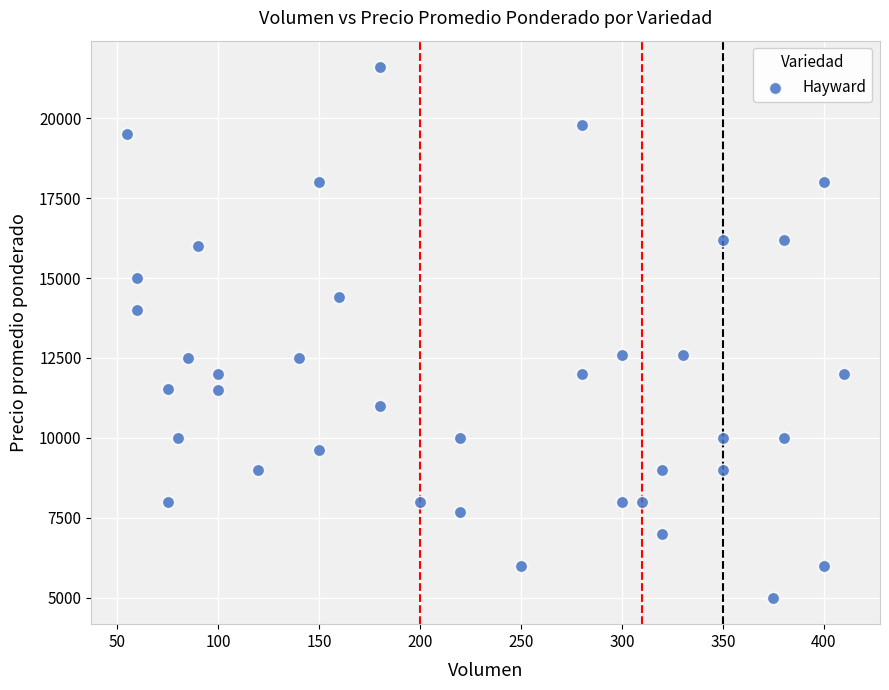

What is the range of Y values (max minus min)?

16600